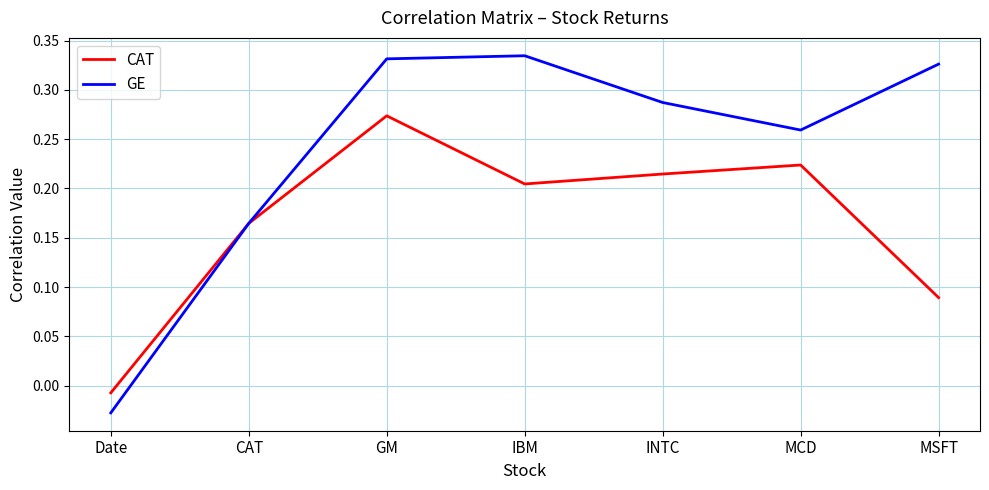

Is this an area chart (filled region under the line)?

No